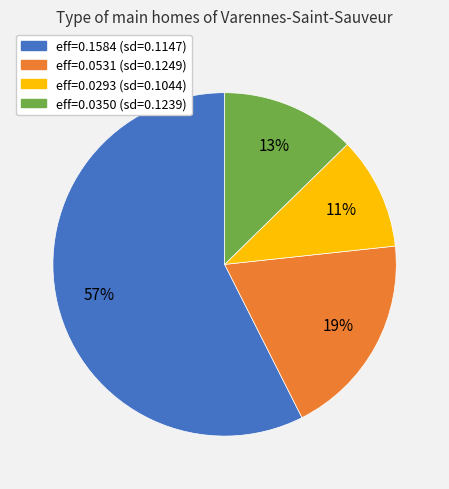

Which has a higher value, eff=0.0350 (sd=0.1239) or eff=0.0531 (sd=0.1249)?

eff=0.0531 (sd=0.1249)